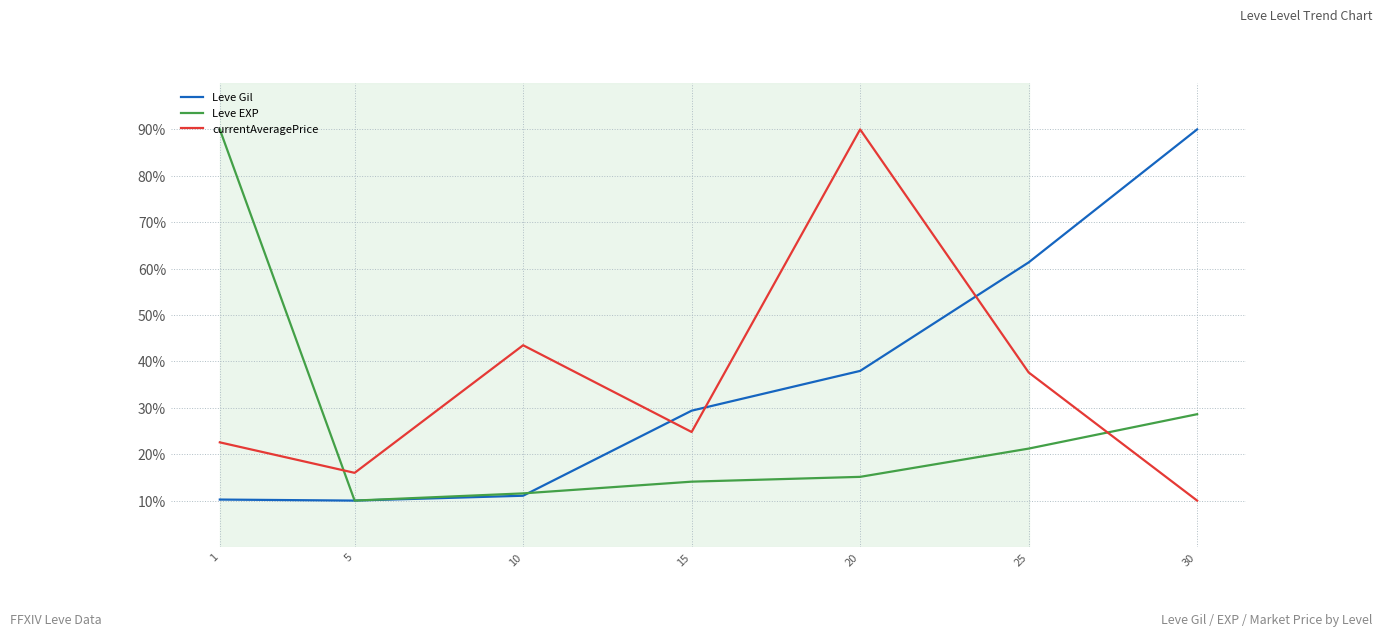

What is the total value across all series at 25?

120.2